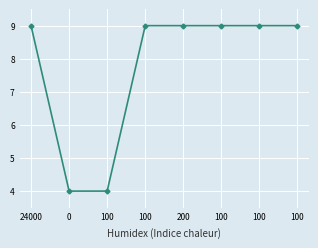

What is the greatest value displayed?

9